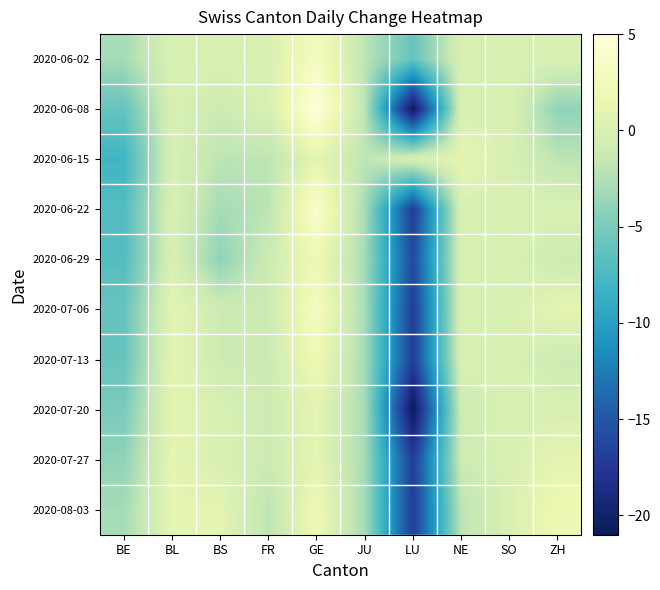

Which category has the highest value across all series?

GE